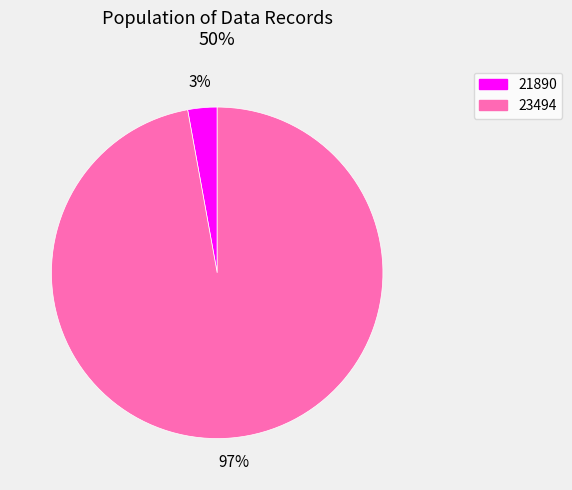

Between 21890 and 23494, which is larger?

23494